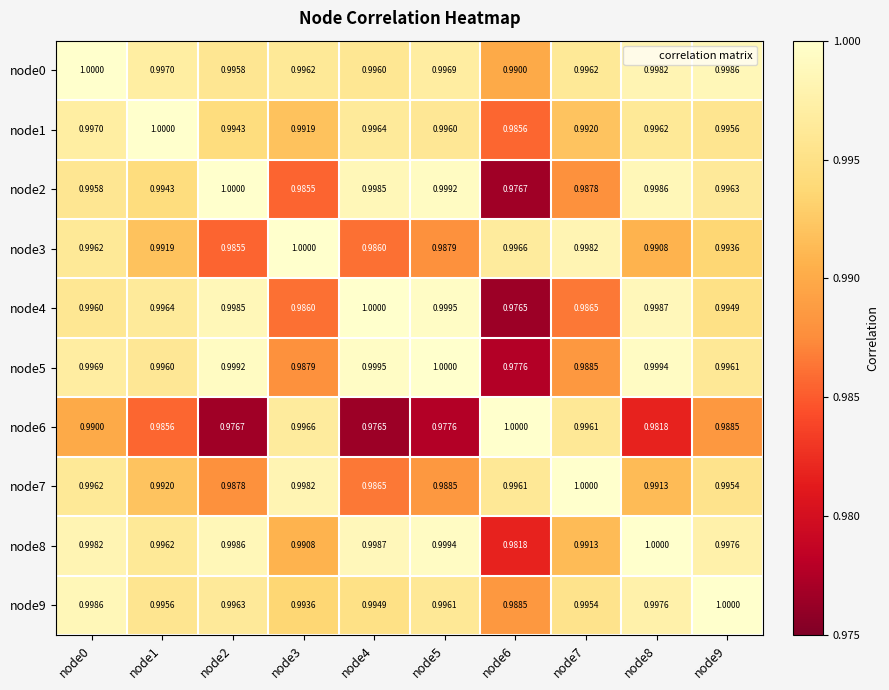

Is the value of node1 at node5 greater than the value of node2 at node0?

Yes